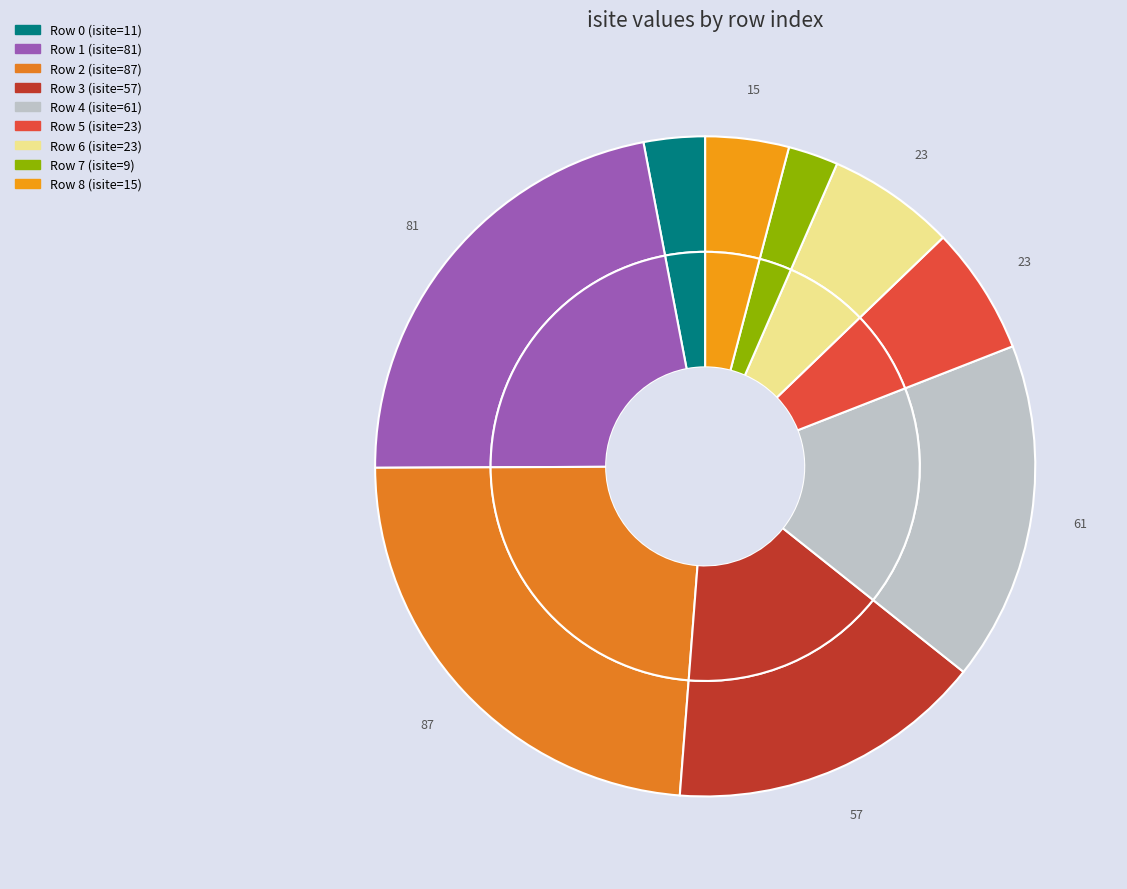

To the nearest percent, what is the average slice percentage?

11%